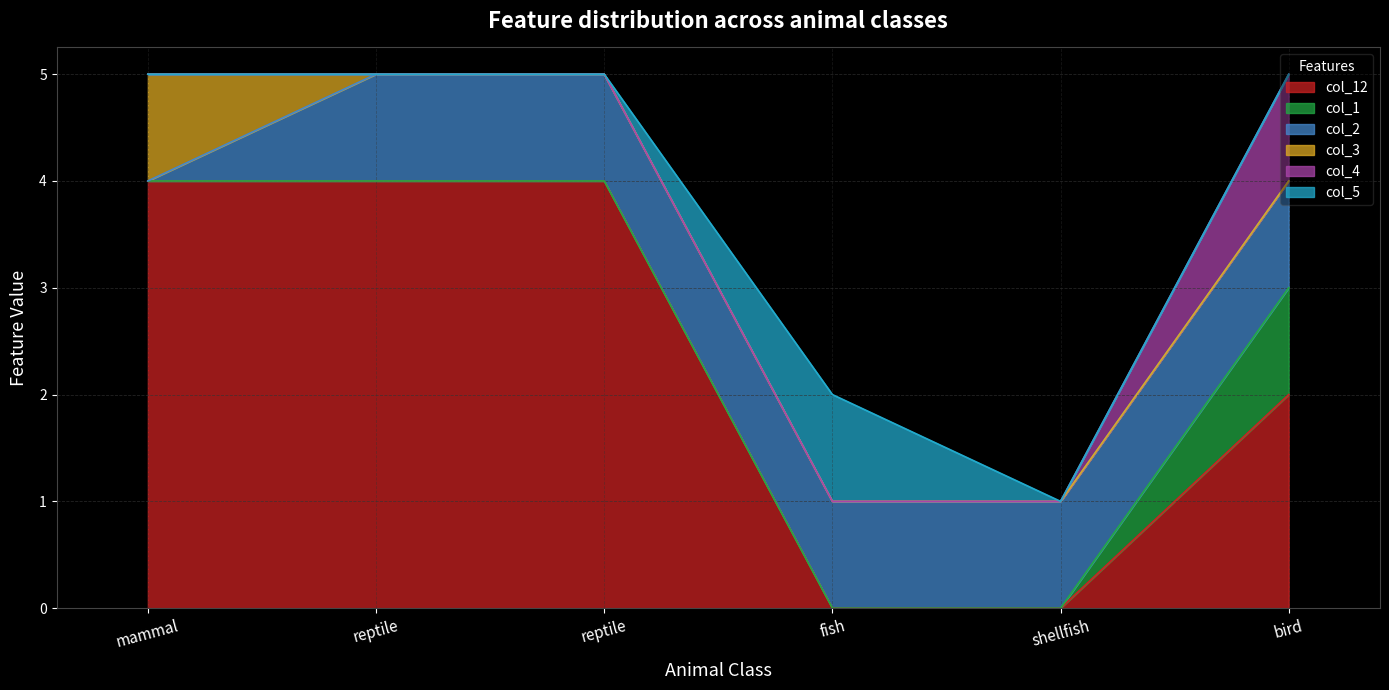

True or false: col_3 and col_1 cross at least once.

False